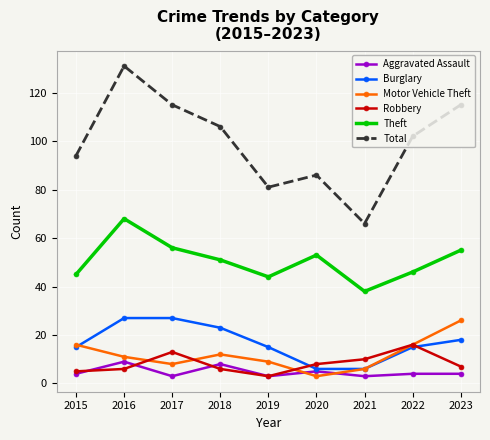

How many lines are shown in the chart?

6